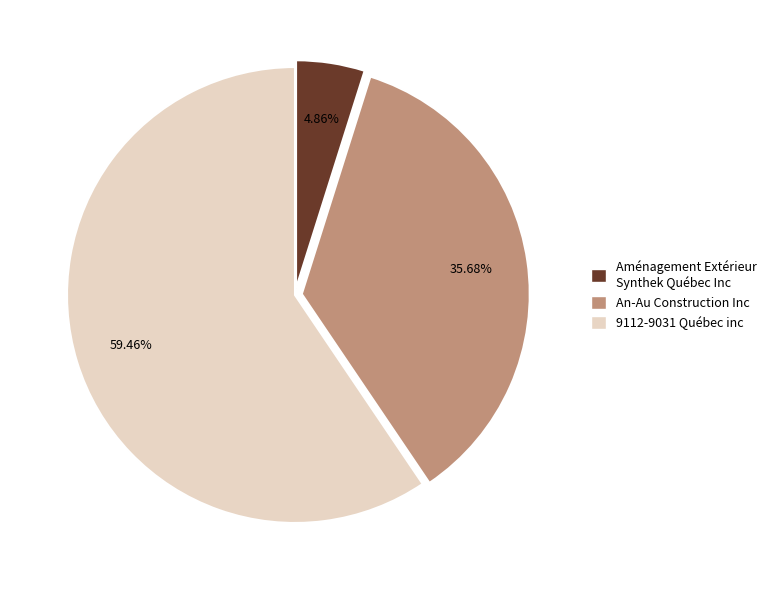

To the nearest percent, what is the difference between the An-Au Construction Inc and 9112-9031 Québec inc slice percentages?

24%